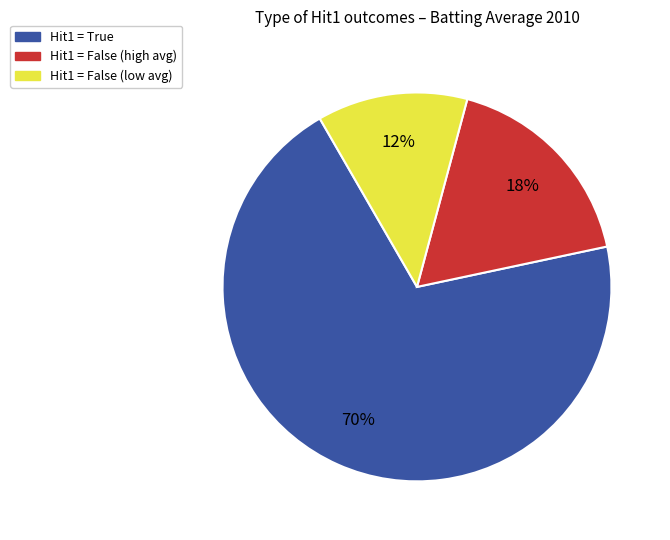

Is there a majority slice in this chart?

Yes